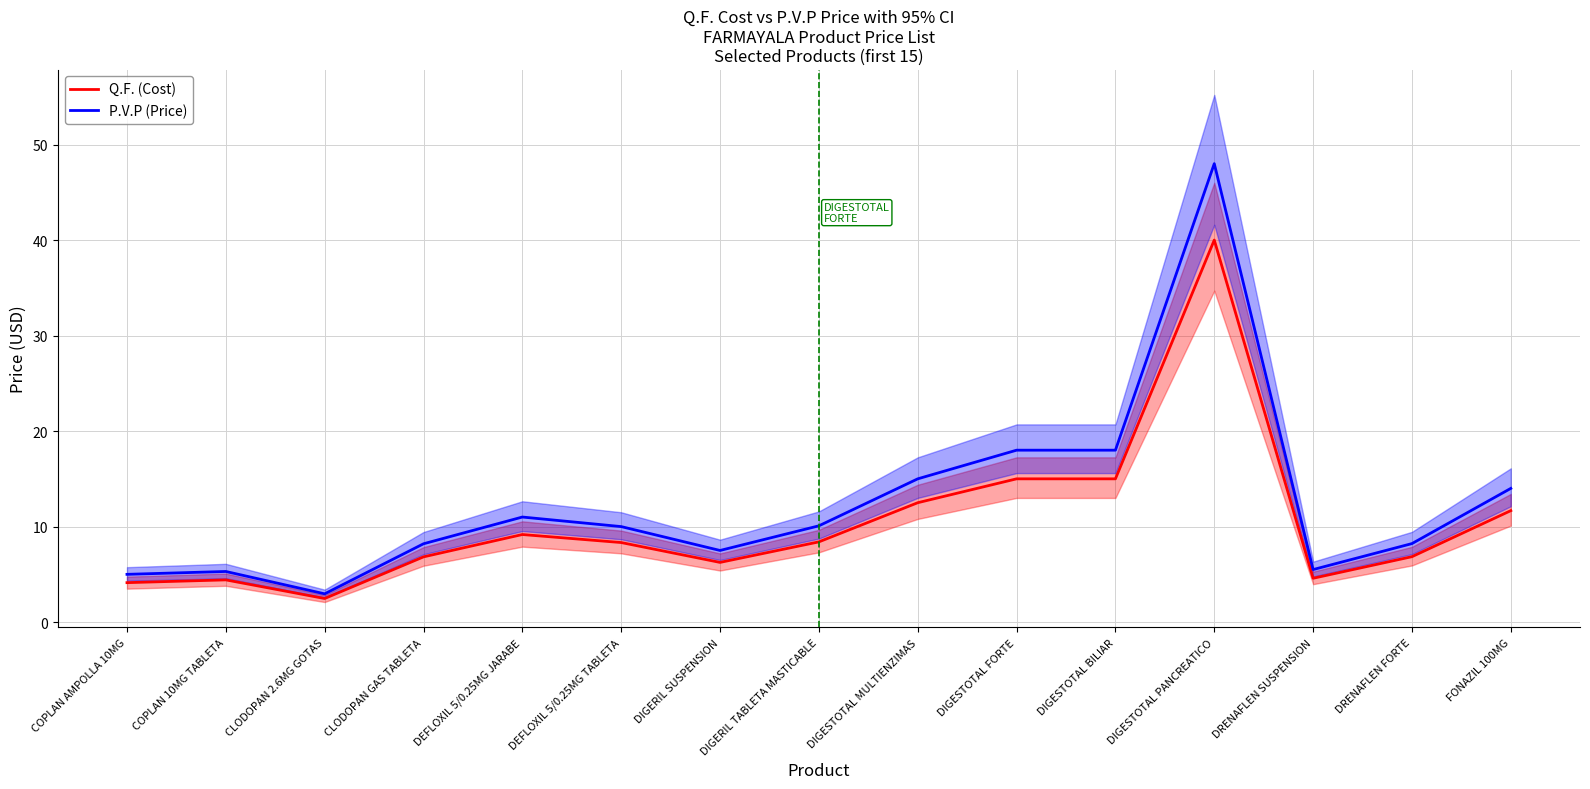

List the series in order of their overall mean, lowest first.

Q.F. (Cost), P.V.P (Price)